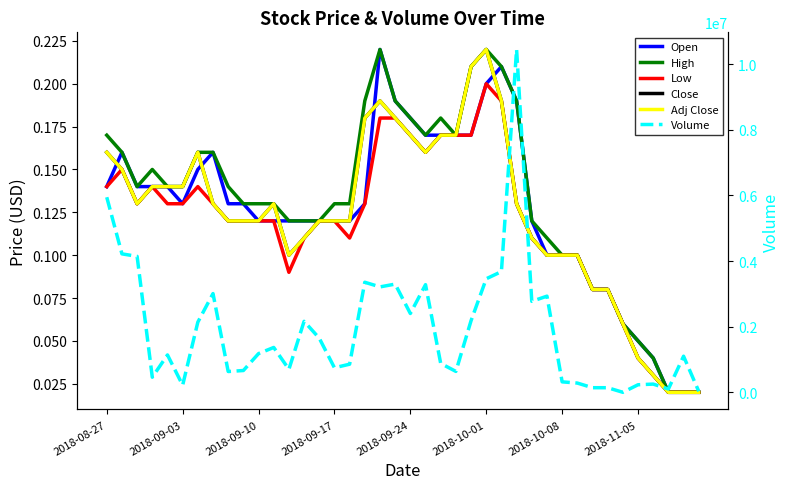

How many interior local peaks does the Low series have?

4